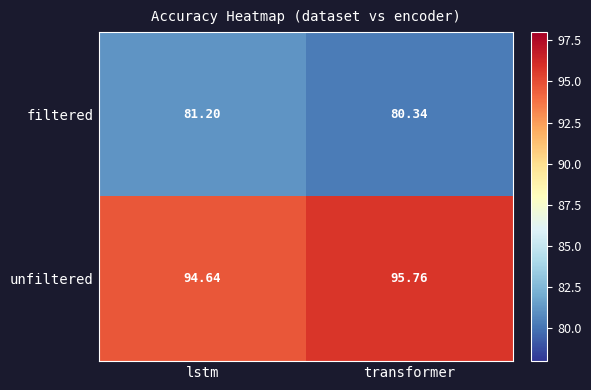

List the series in order of their peak value, lowest first.

filtered, unfiltered